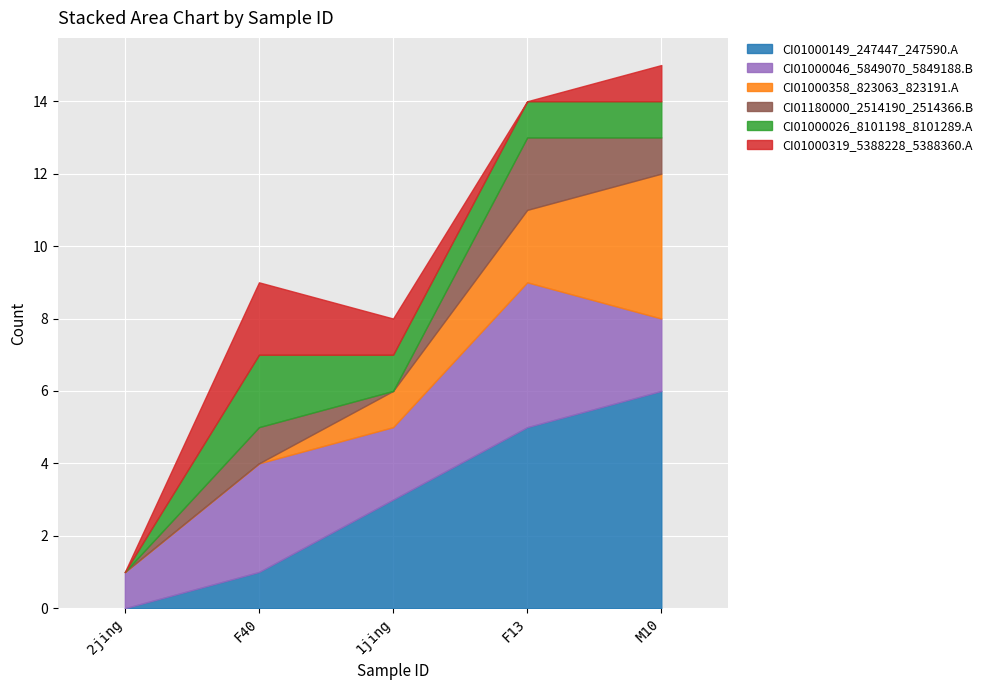

At how many categories does at least one series exceed 0?

5